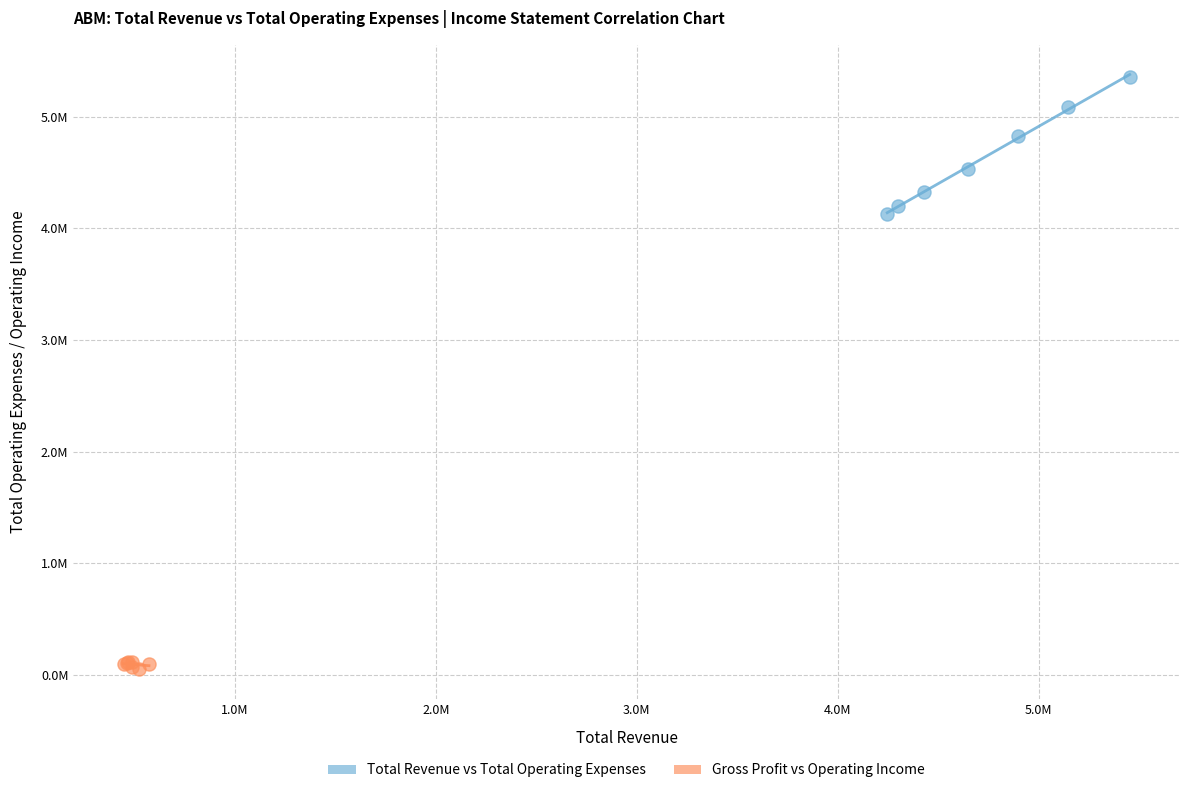

Which series contains the lowest Y value?

Gross Profit vs Operating Income